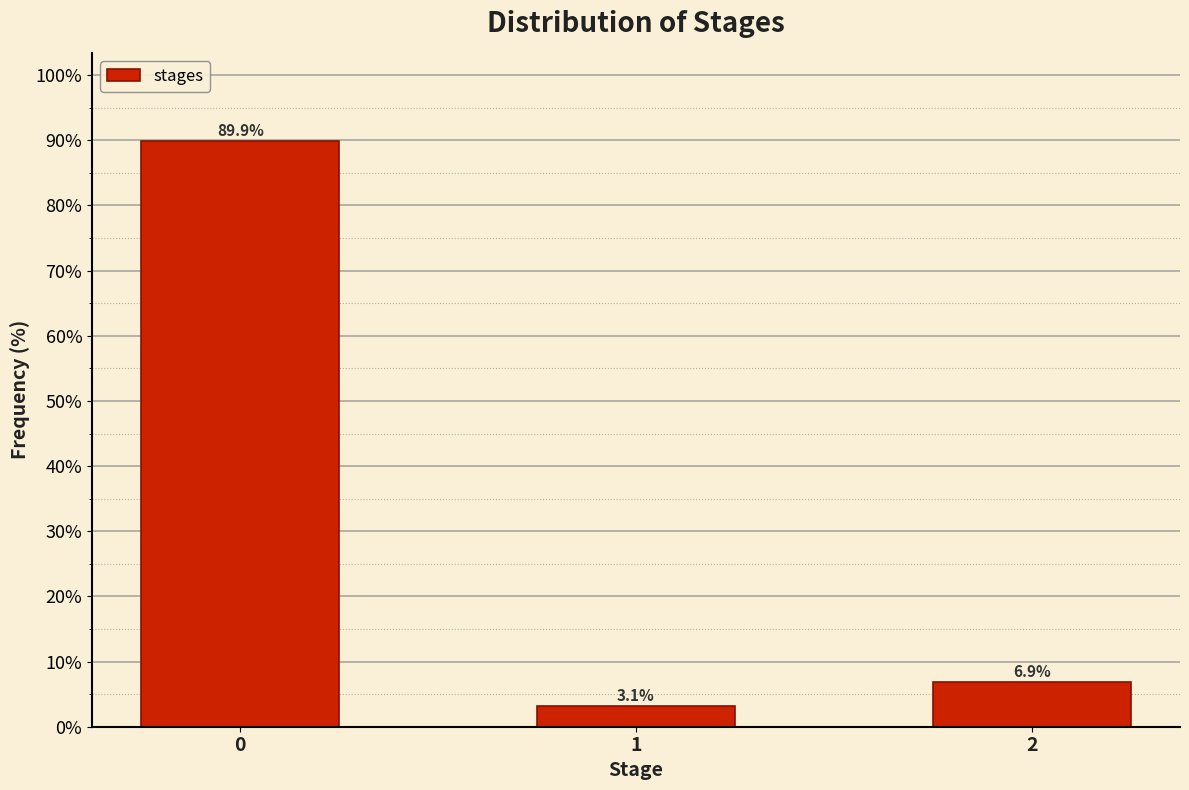

Reading left to right, what are all the values shown in this chart?

0=89.9	1=3.1	2=6.9